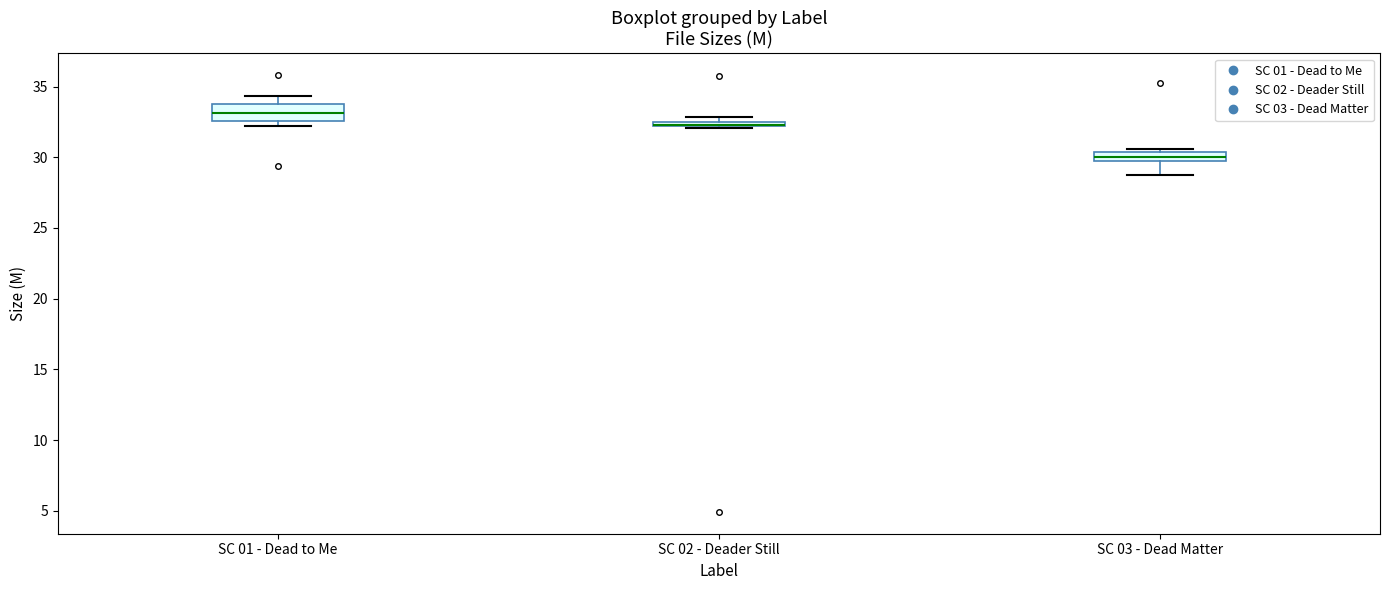

Where is the upper edge of the box for SC 02 - Deader Still on the y-axis? The values are not printed on the chart, so give them approximately, as read against the axis.

32.5